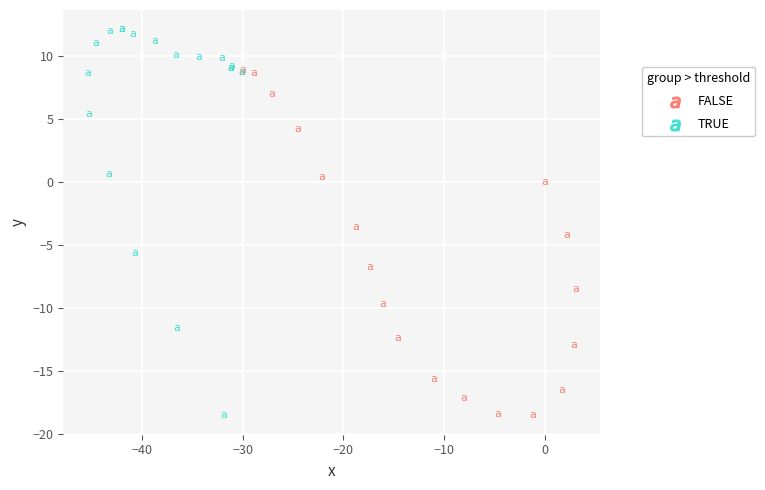

Which series reaches the maximum Y coordinate?

TRUE